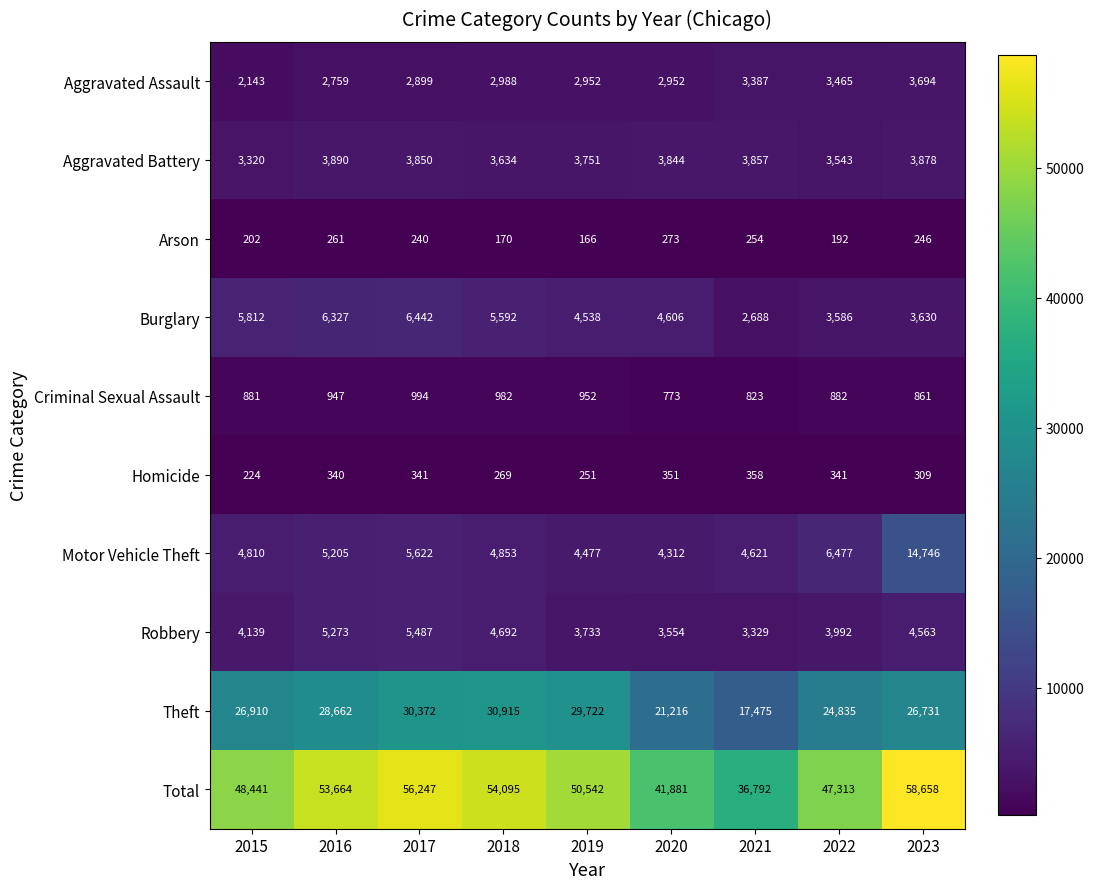

Which series has the largest range (max minus min)?

Total